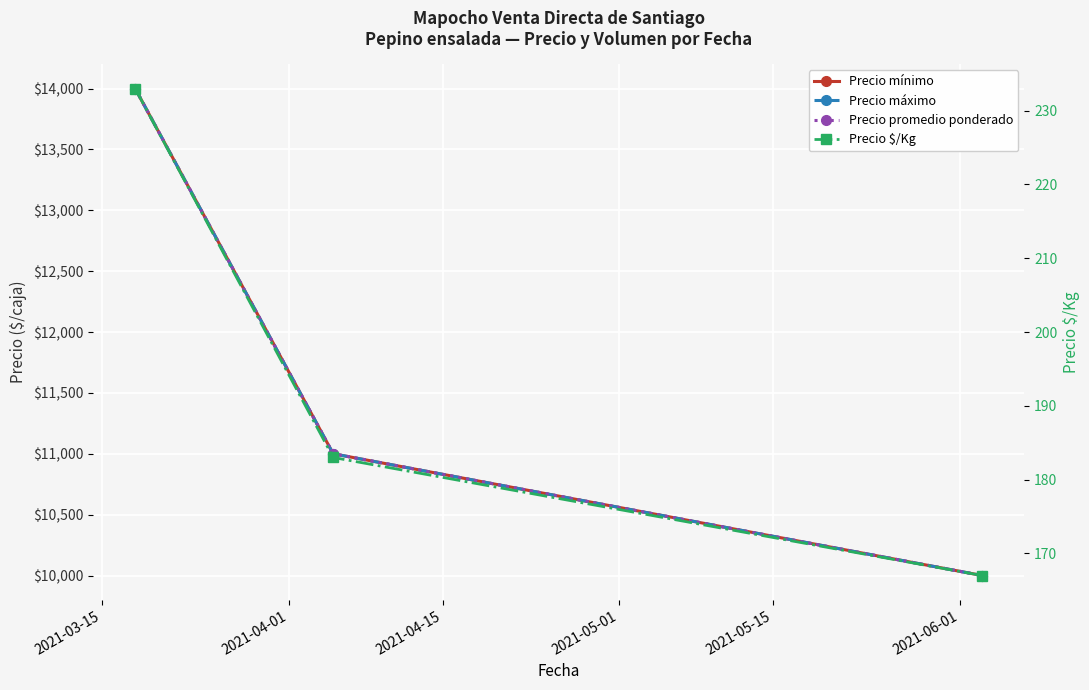

How many lines are shown in the chart?

4